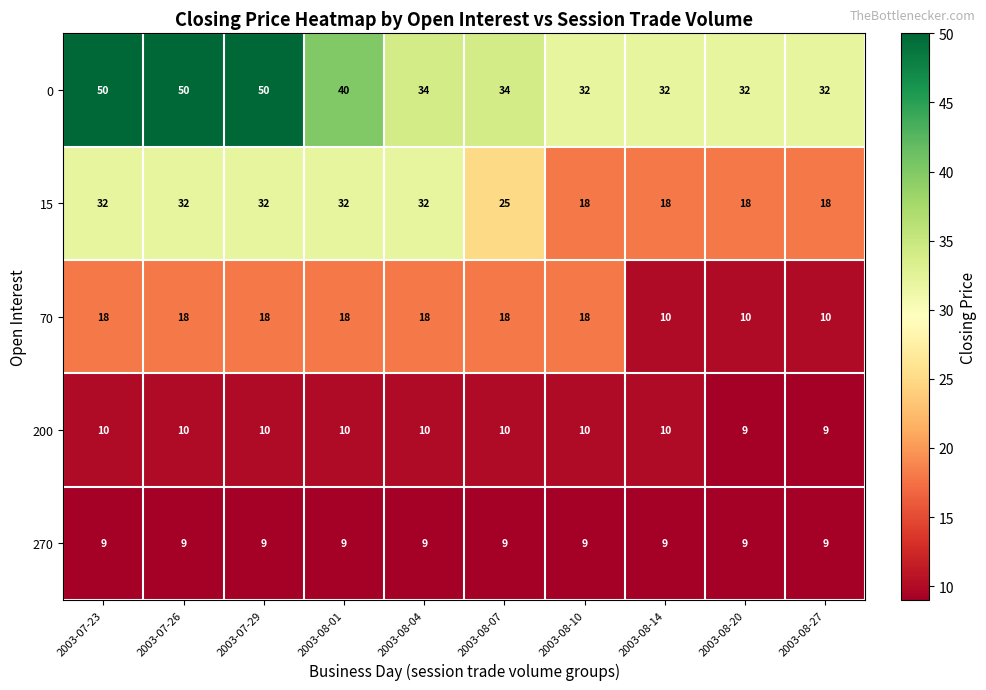

What is the minimum value shown in the chart?

9